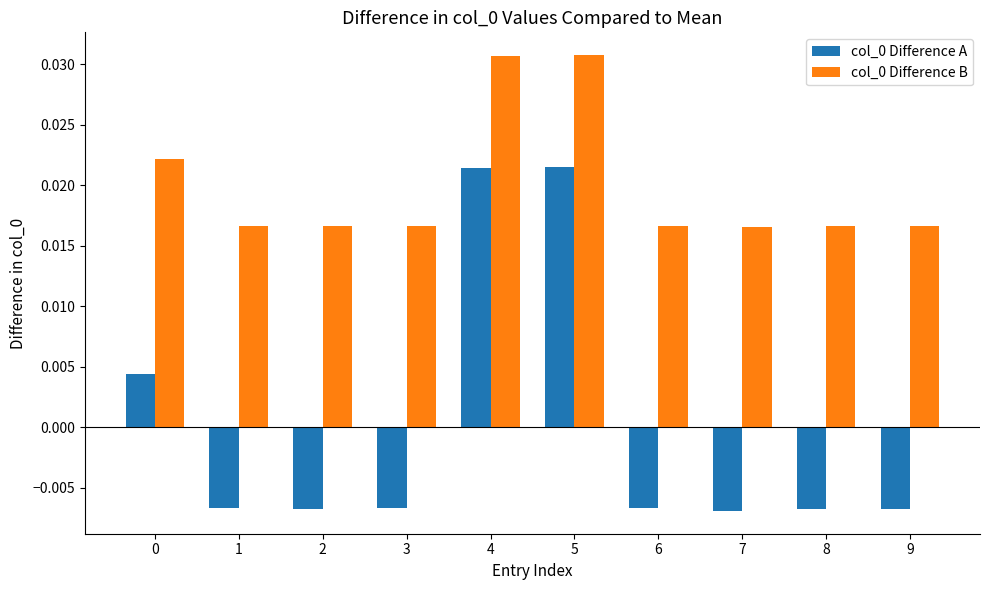

At how many categories does at least one series exceed 0?

10